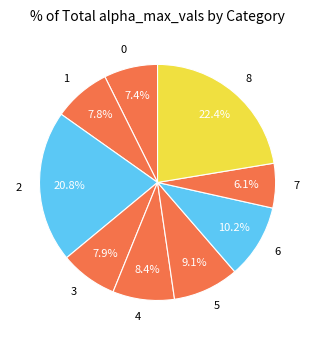

Which category has the smallest portion of the pie?

7